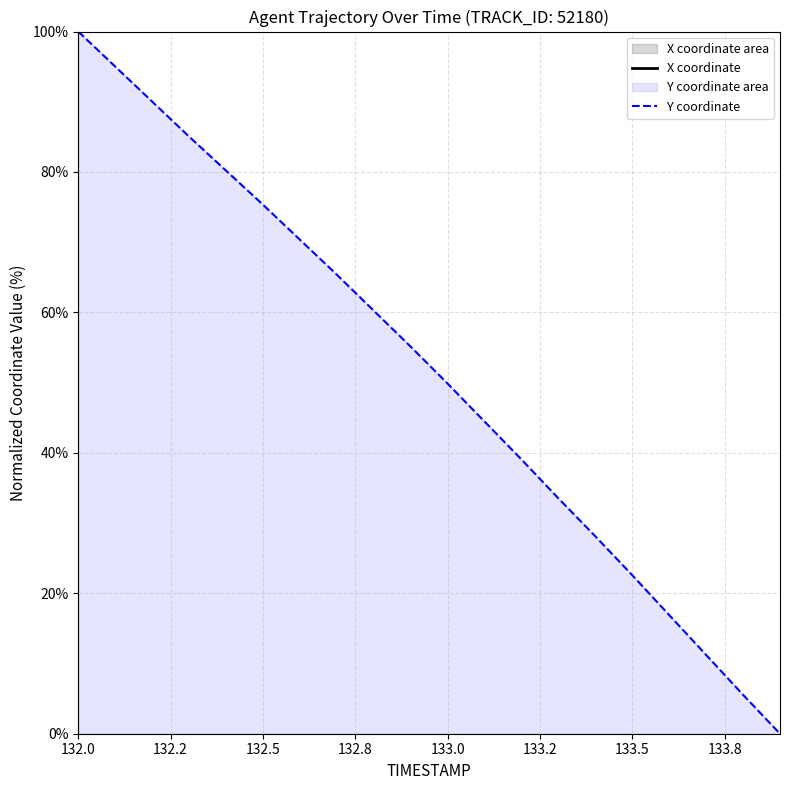

How many values in X coordinate are above zero?

19